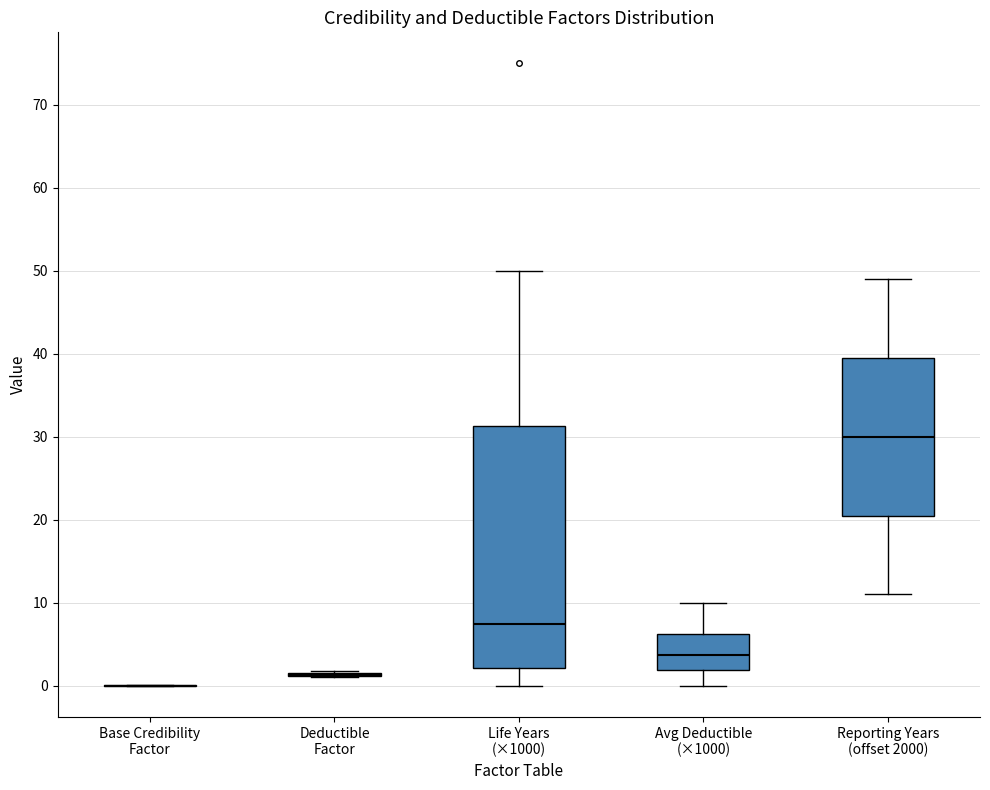

Where does the lower whisker of the box for Life Years (×1000) end on the y-axis? The values are not printed on the chart, so give them approximately, as read against the axis.

0